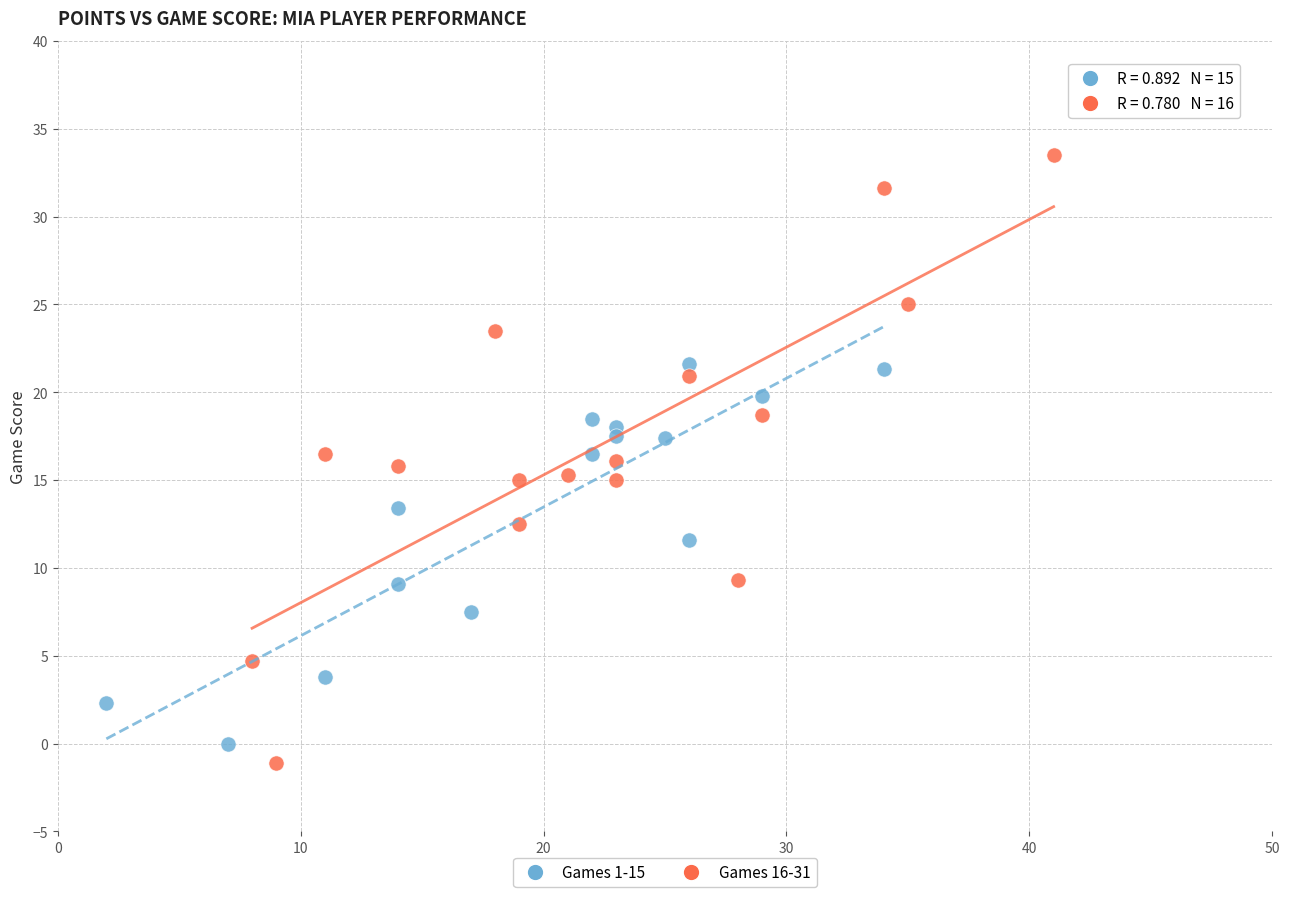

What are all the series names shown in the legend?

Games 1-15, Games 16-31